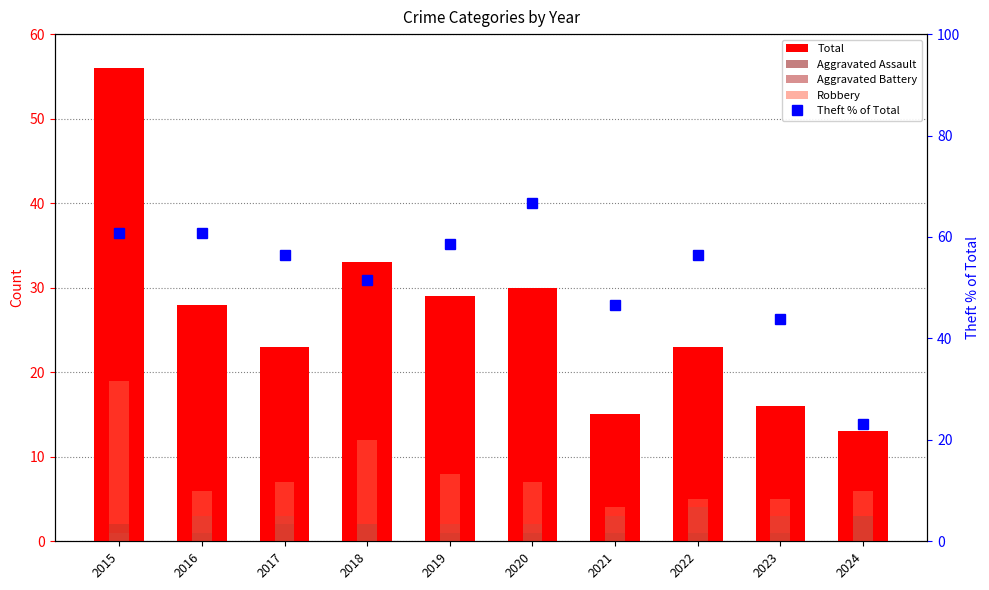

Does the chart contain any negative values?

No